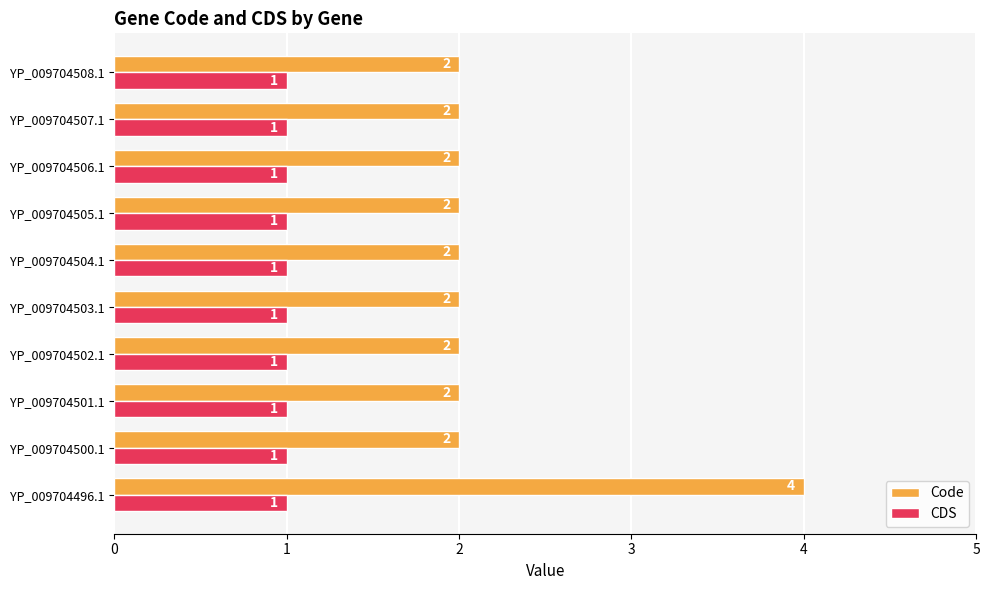

Which series has the largest total across all categories?

Code